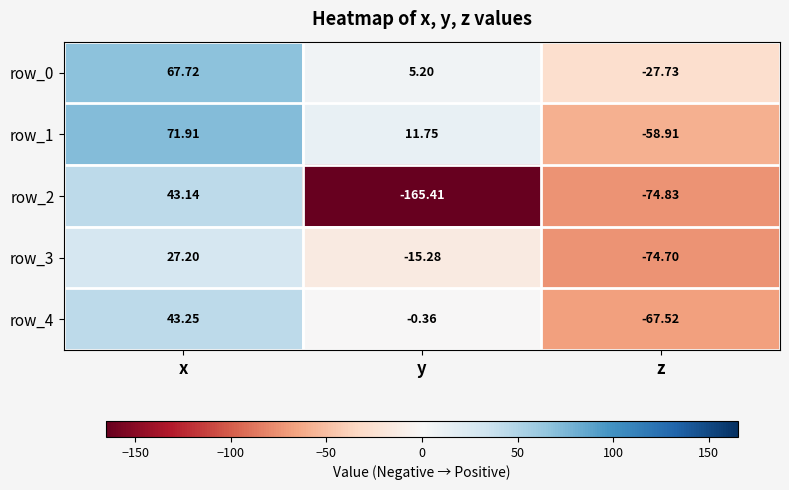

Which series has the largest total across all categories?

row_0